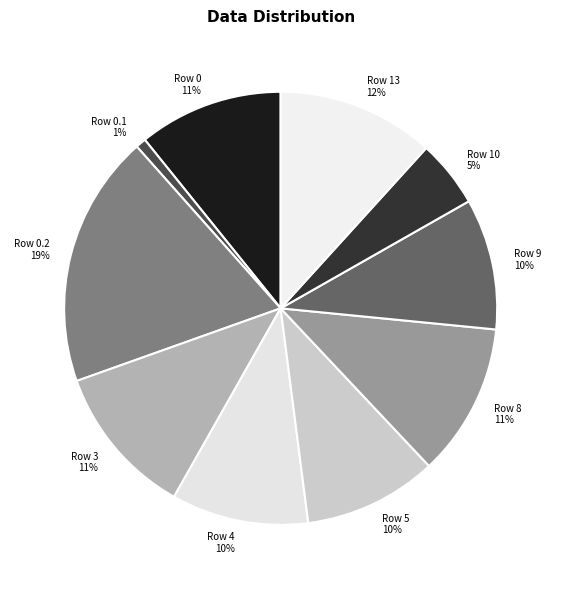

True or false: Row 10 accounts for 5% of the total.

True